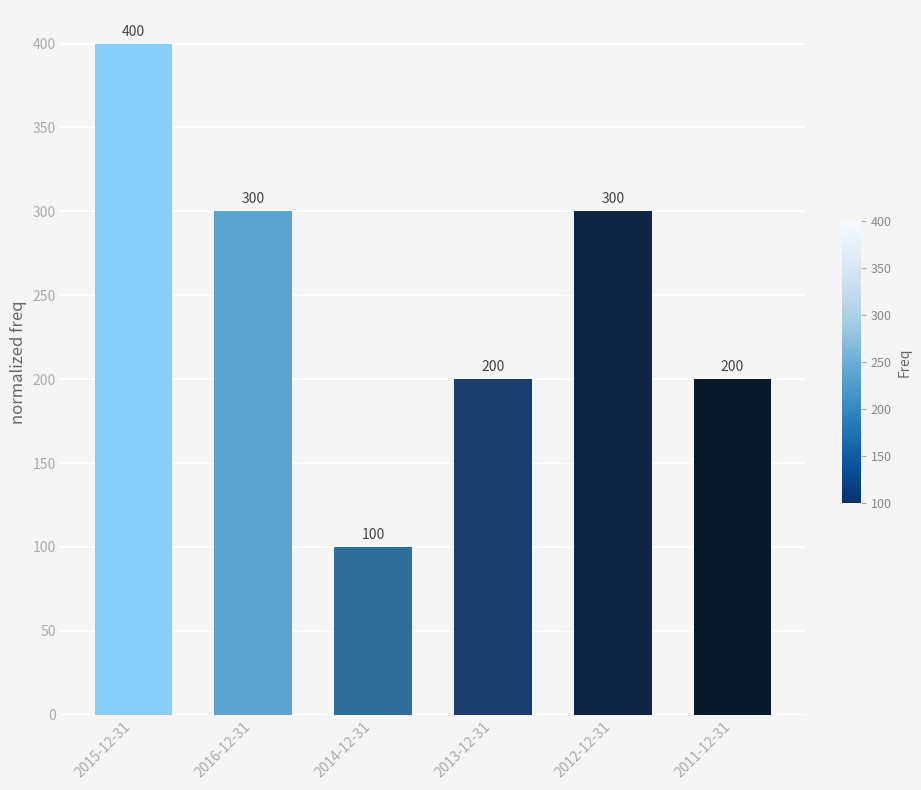

How many categories are shown in the chart?

6